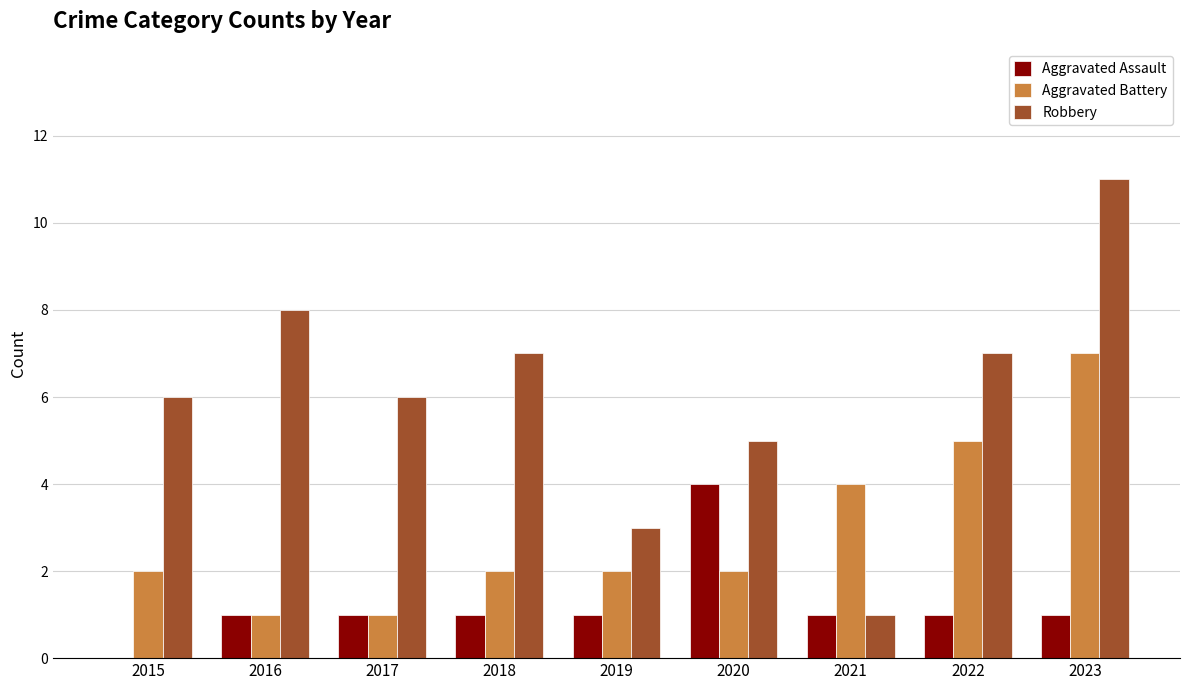

How many series are shown in this chart?

3